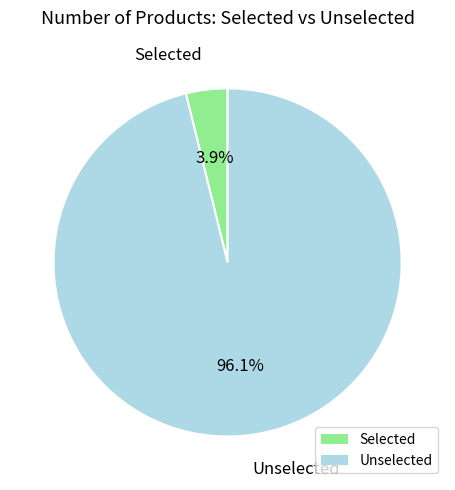

Does Unselected represent more than half of the total?

Yes